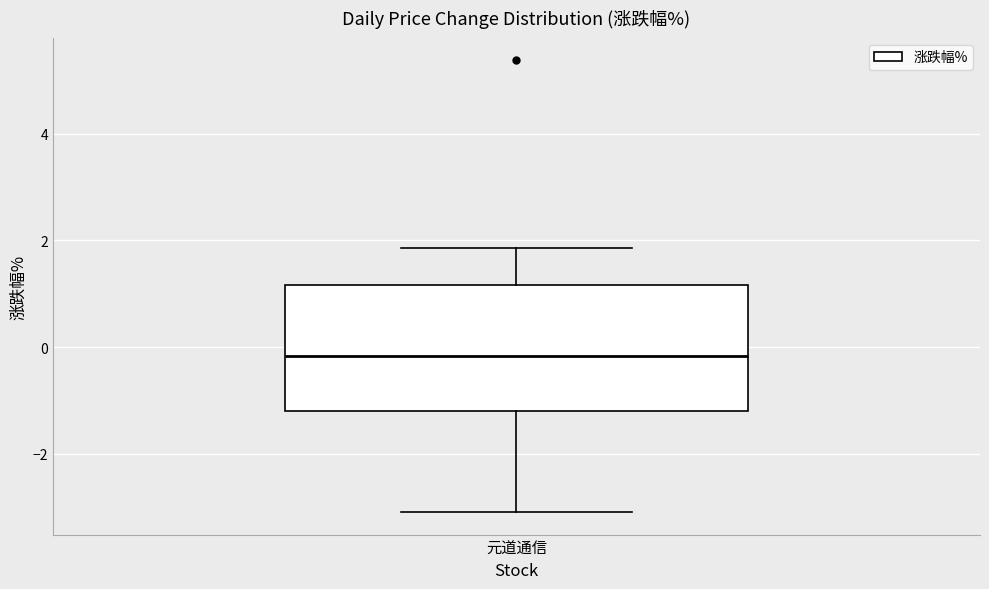

Read this box plot against the y-axis: the position of the median line, the range covered by the box, and the ends of both whiskers. The values are not printed on the chart, so give them approximately, as read against the axis.

median -0.2, box -1.2 to 1.2, whiskers -3.0 to 1.8